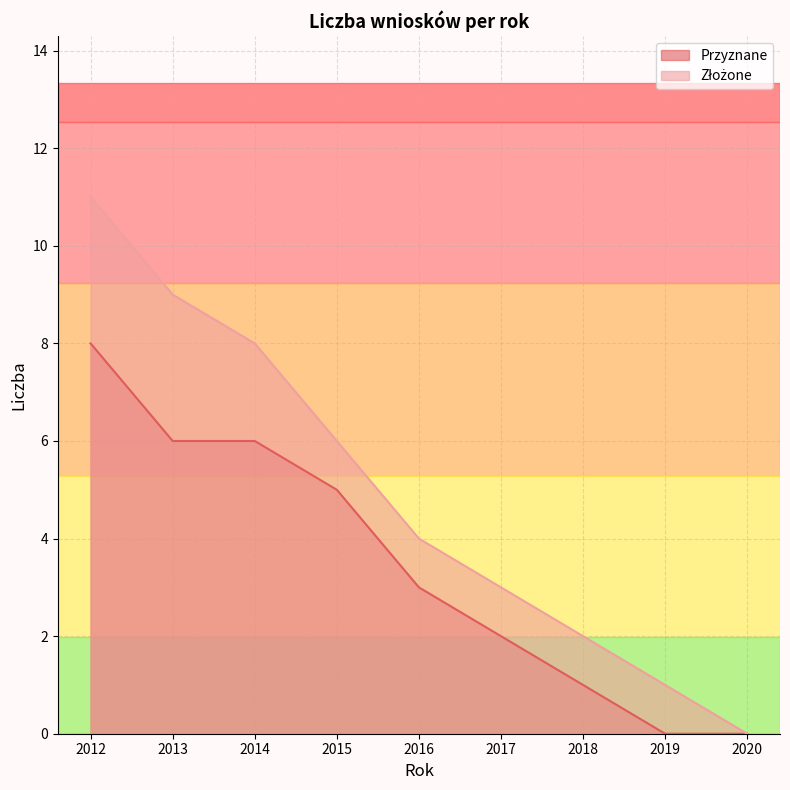

Which series has the largest range (max minus min)?

Złożone